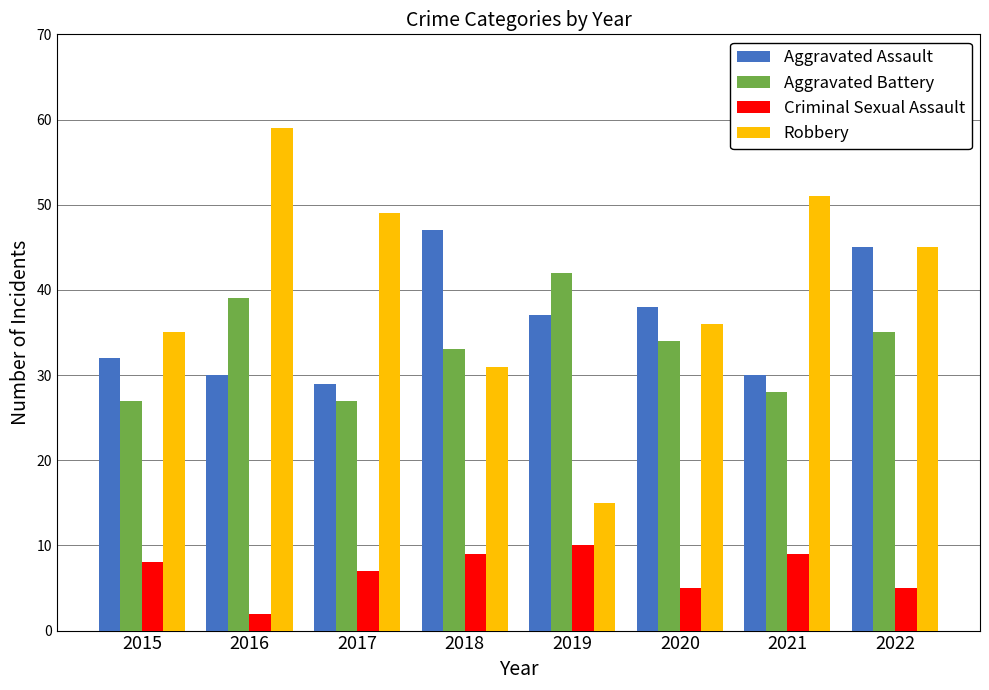

What is the difference between the Criminal Sexual Assault values at 2016 and 2022?

3